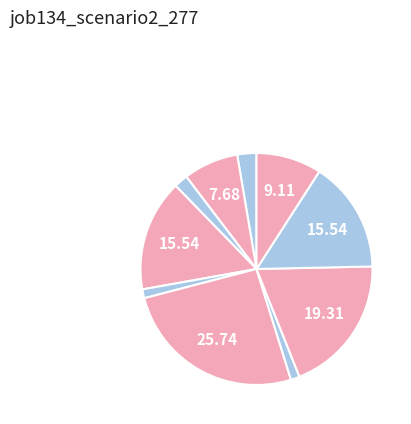

Which slice is the smallest?

B51